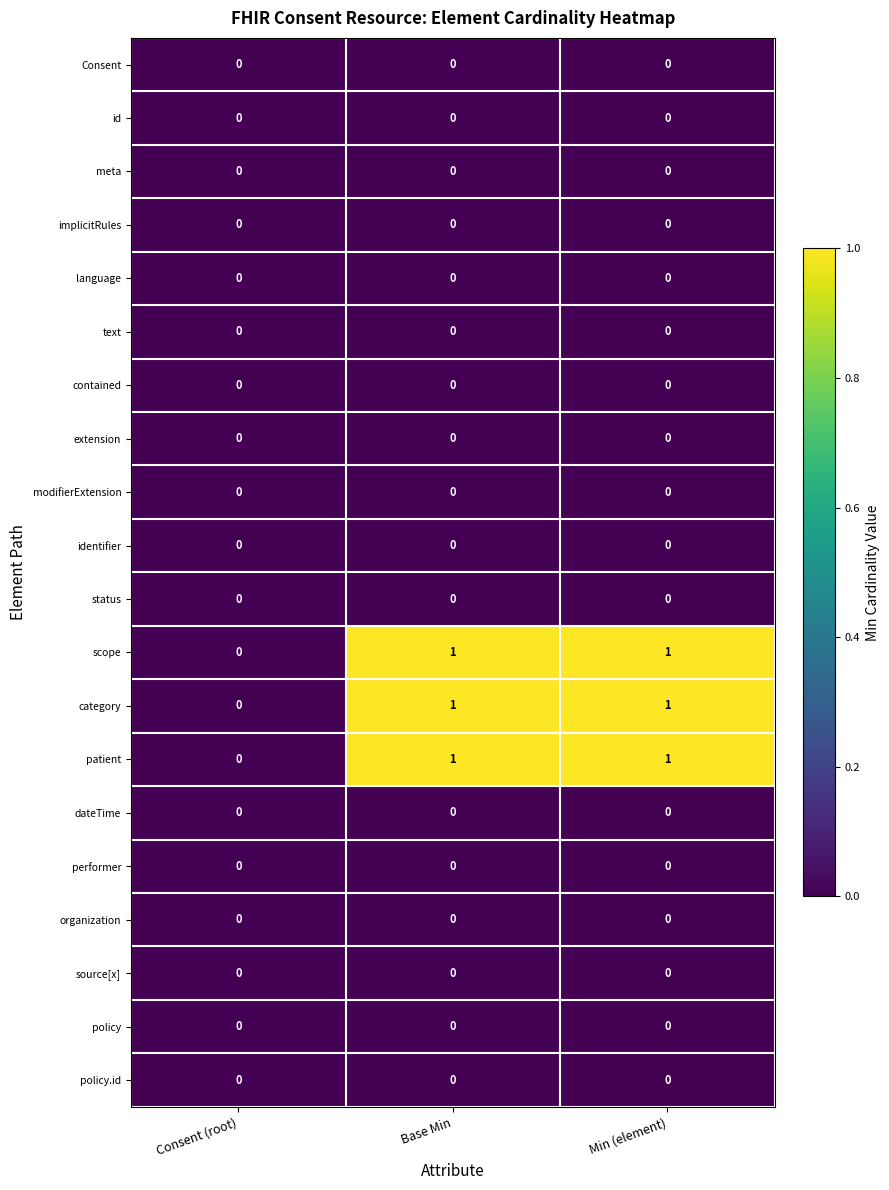

True or false: identifier has a value of 0 at Consent (root).

True